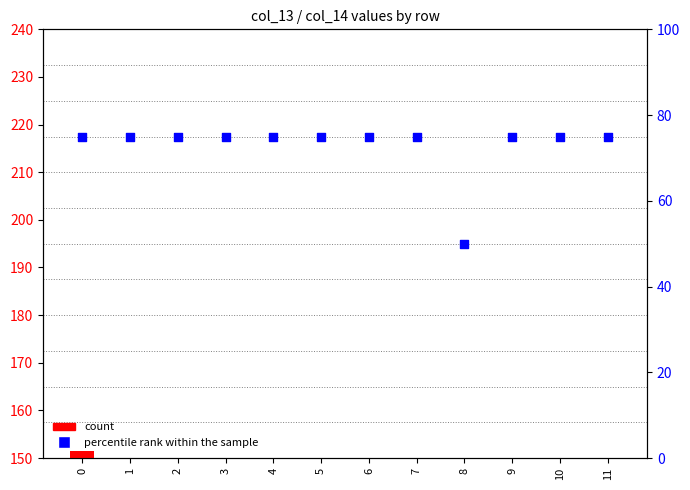

What is the total value across all series at 6?

159.0